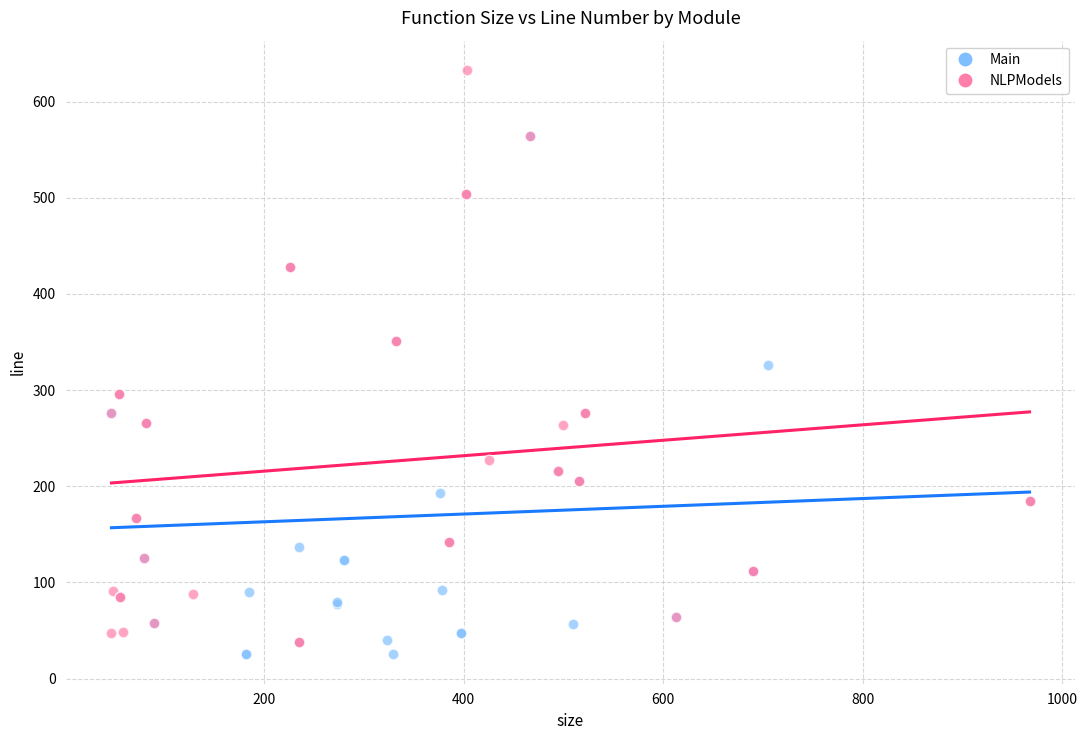

Which series reaches the minimum Y coordinate?

Main